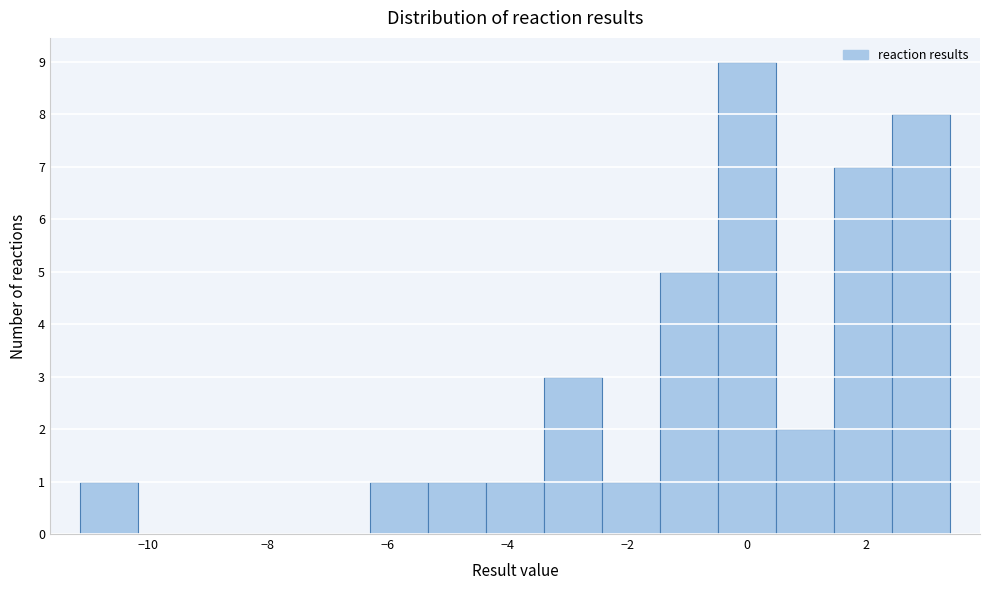

Over which range of the x-axis is the bar tallest?

-0.4 to 0.4